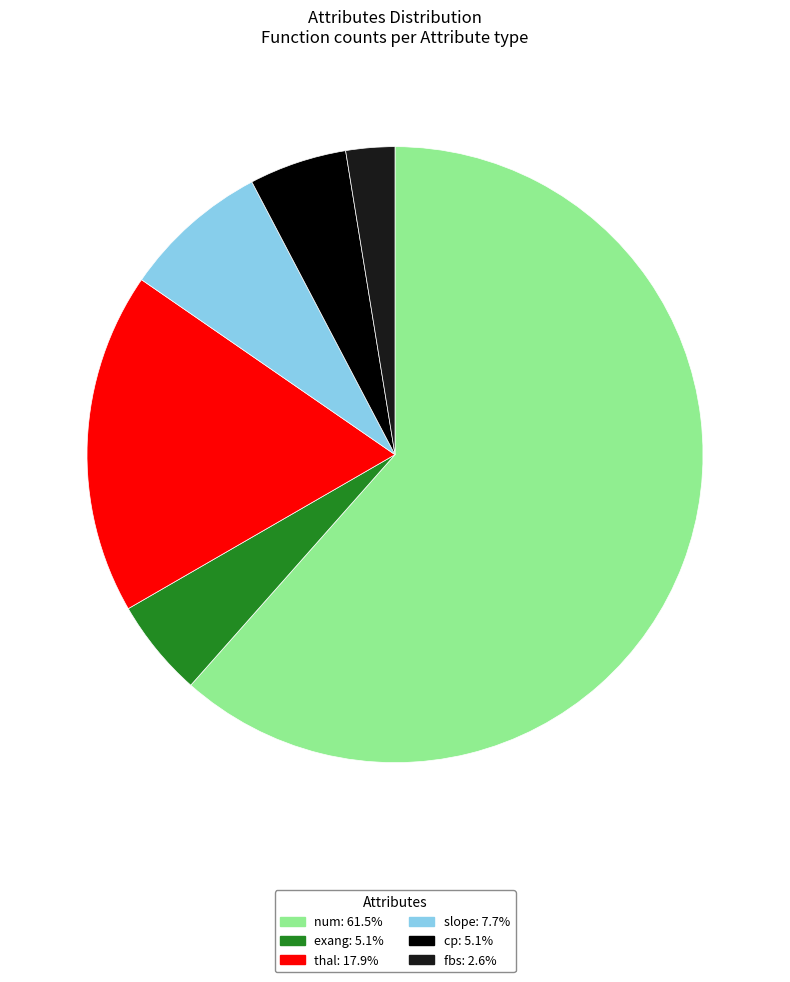

Combined, do num: 61.5% and cp: 5.1% account for over 50%?

Yes